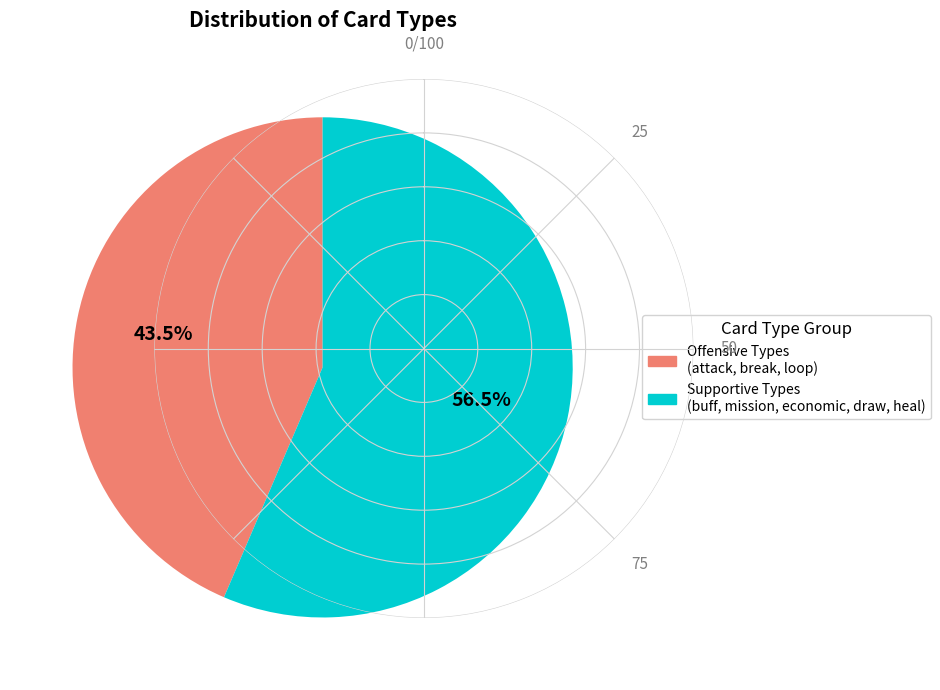

How many segments does this pie chart have?

2